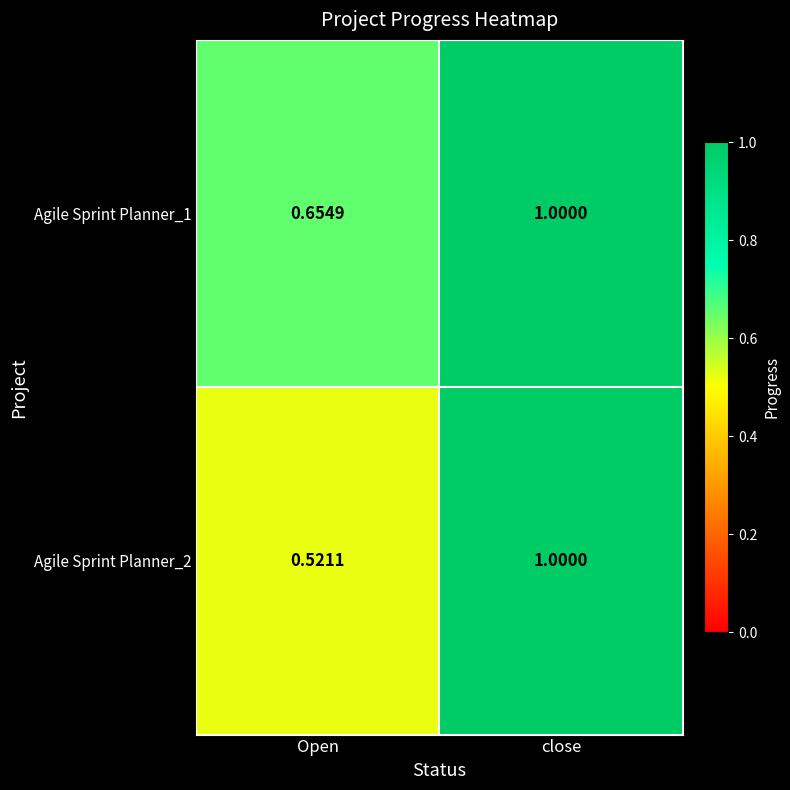

Rank the categories by Agile Sprint Planner_1 value from lowest to highest.

Open, close